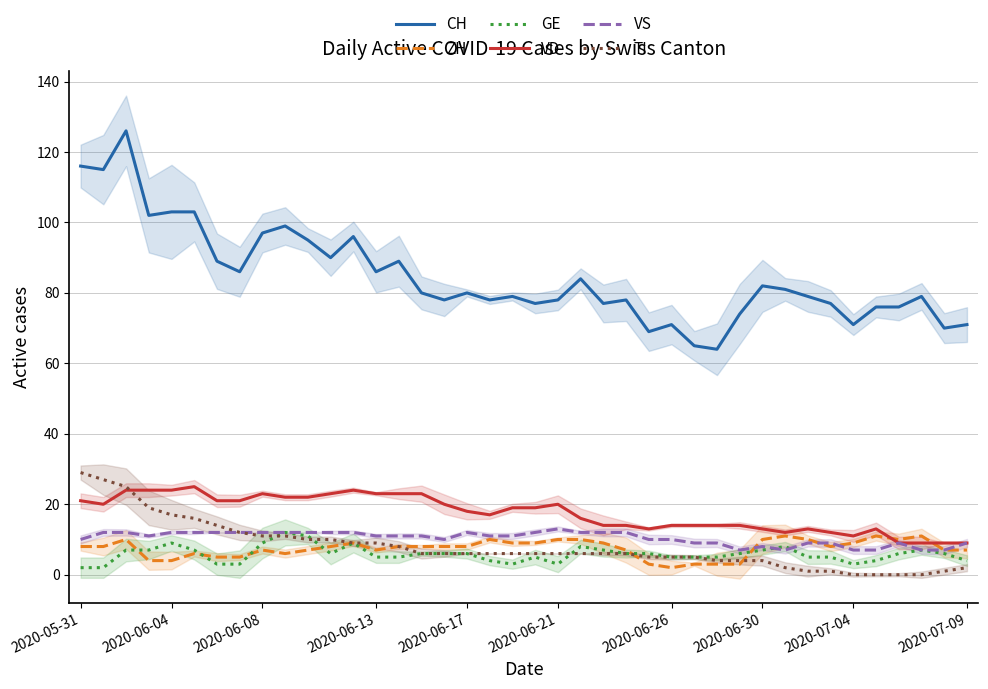

What is the sum of all TI values?

321